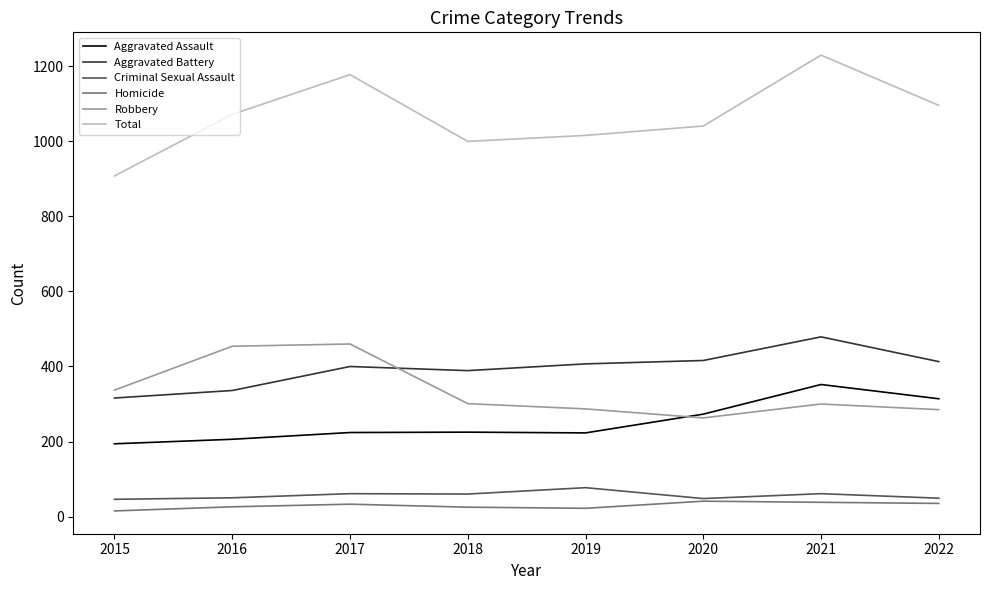

What is the difference between the Aggravated Battery values at 2017 and 2019?

7